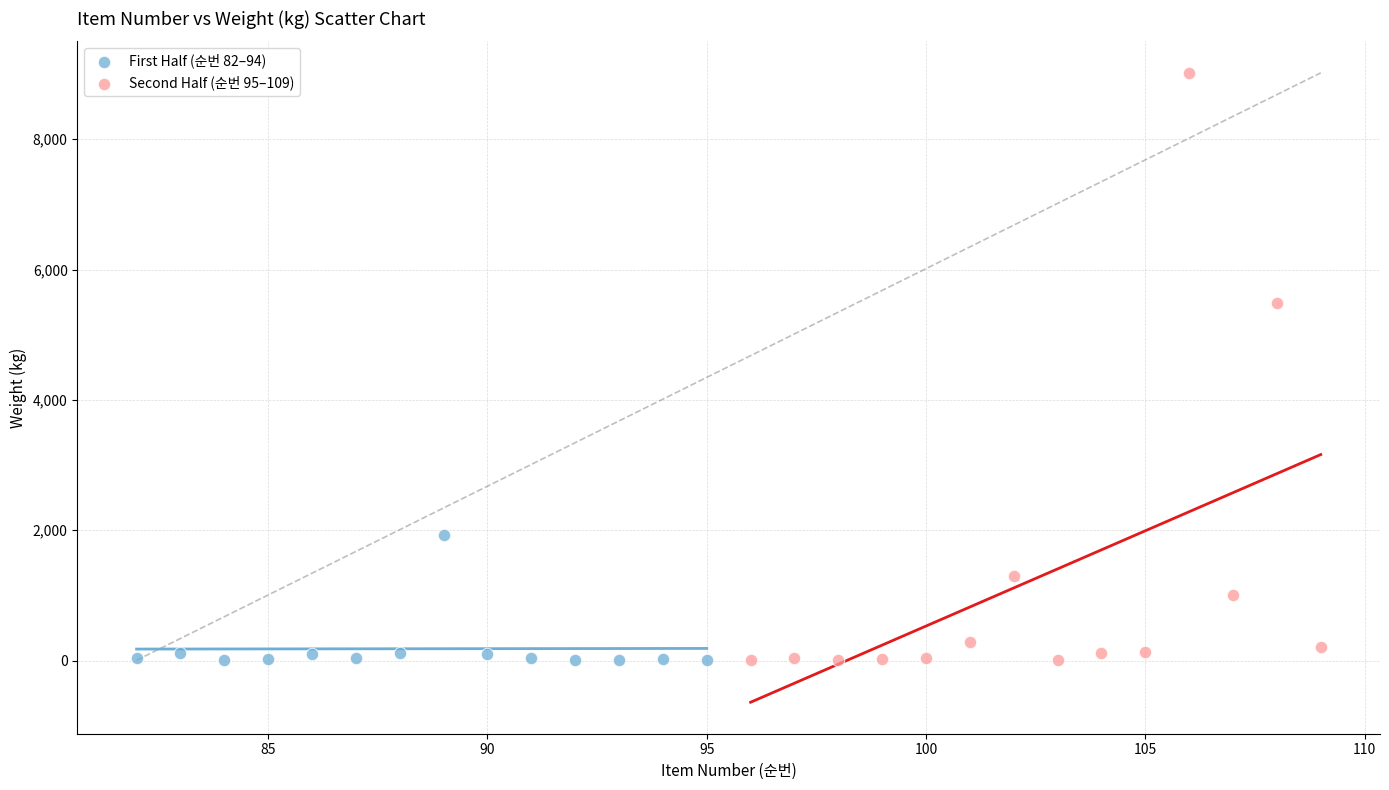

Which series contains the highest Y value?

Second Half (순번 95–109)